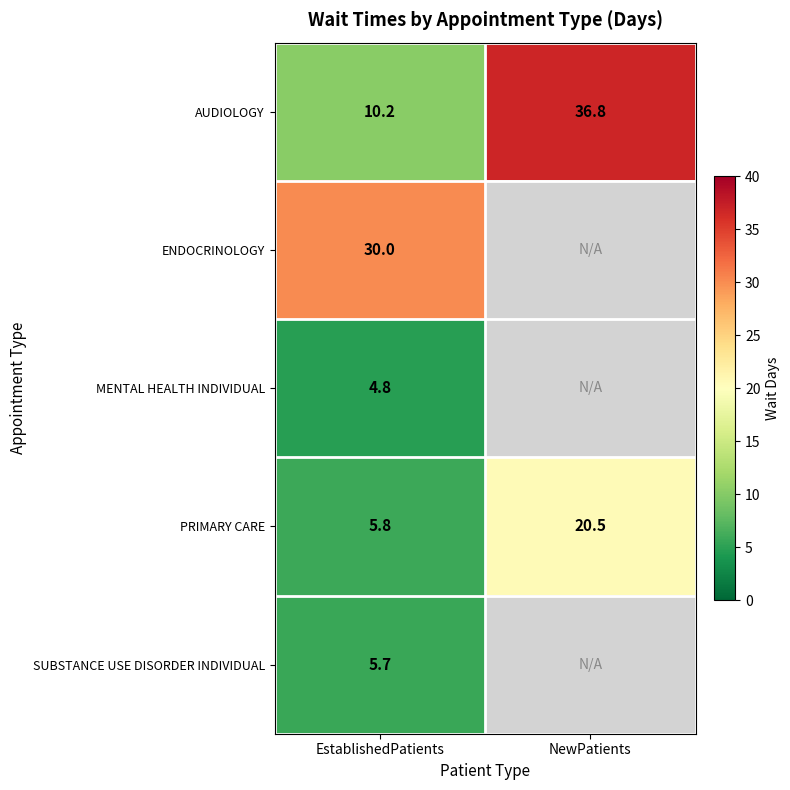

Which label corresponds to the largest value in the chart?

NewPatients